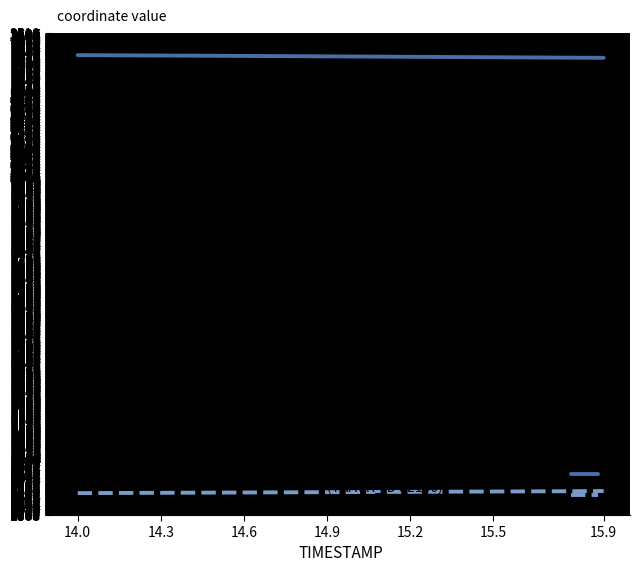

True or false: X and Y intersect in this chart.

False